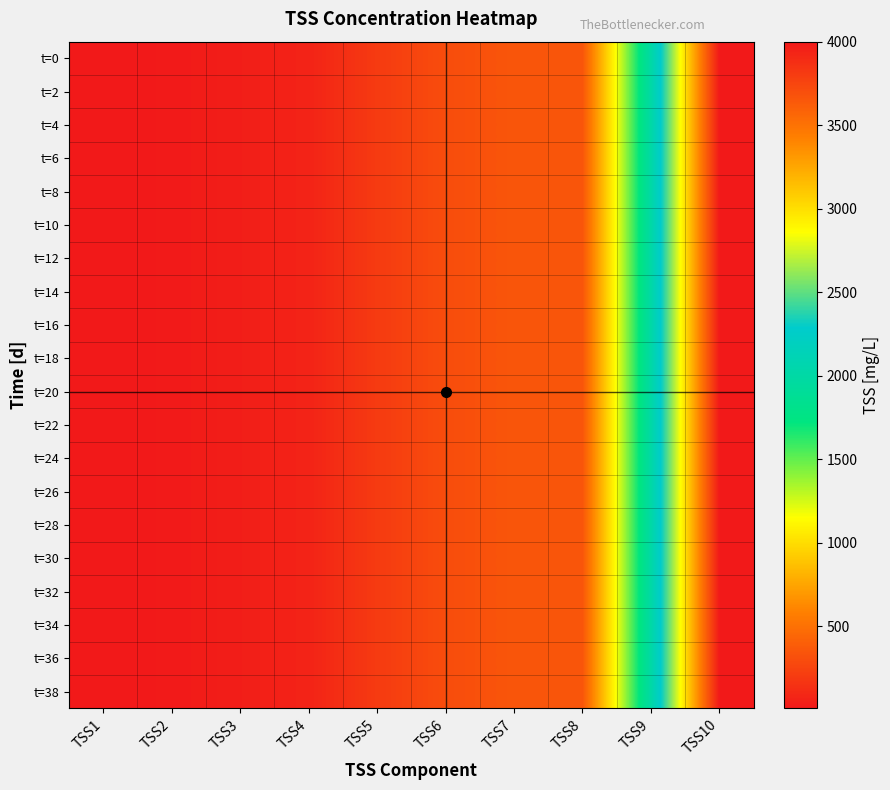

At which category does the chart reach its minimum across all series?

TSS1